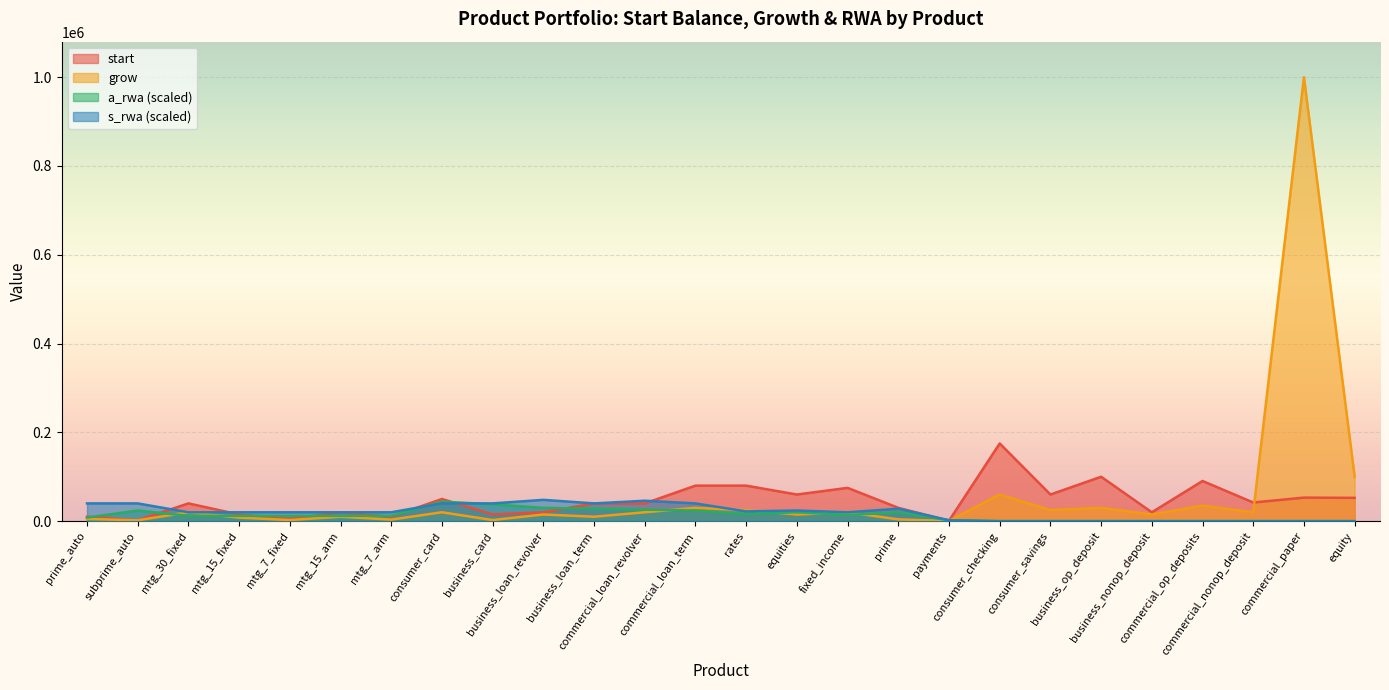

What is the approximate value of grow at mtg_7_fixed, to the nearest 50?

2500